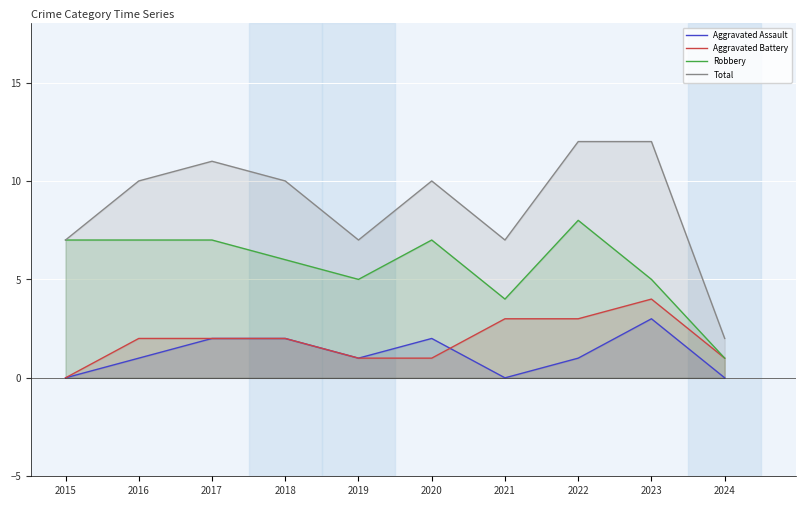

Is it true that Aggravated Battery equals 1 at 2020?

True